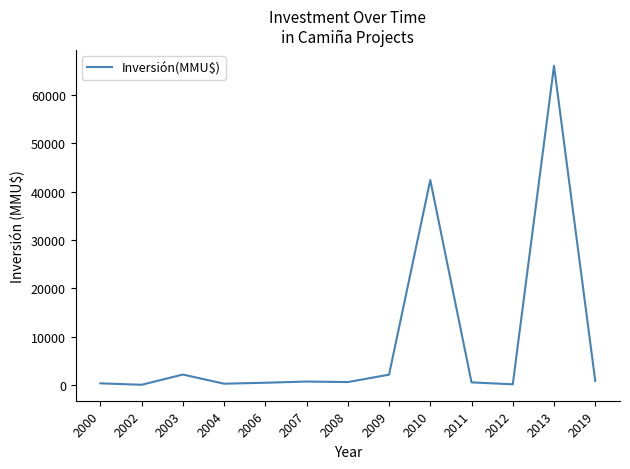

What is the sum of the values at 2002 and 2009?

2100